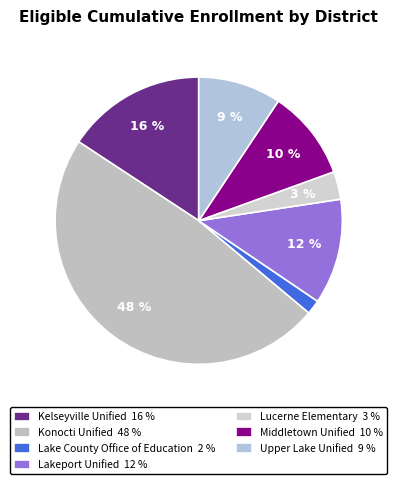

How many segments does this pie chart have?

7